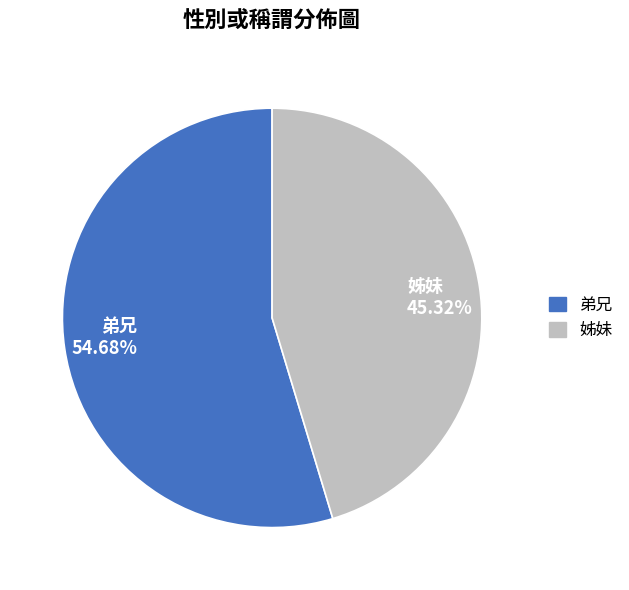

To the nearest percent, what portion does 弟兄 represent?

55%